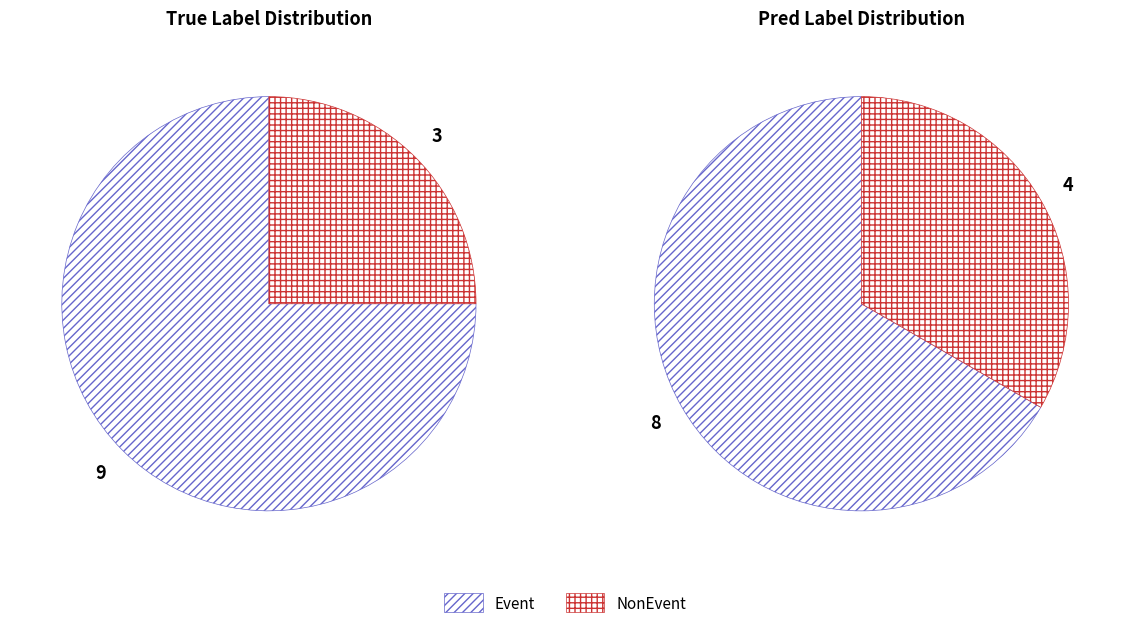

Which category accounts for the majority?

Event